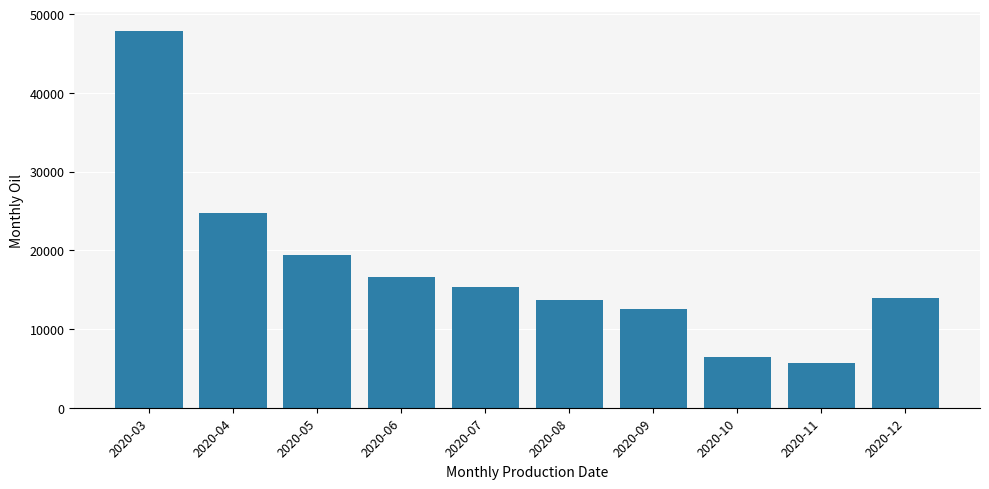

What is the sum of all values?

176360